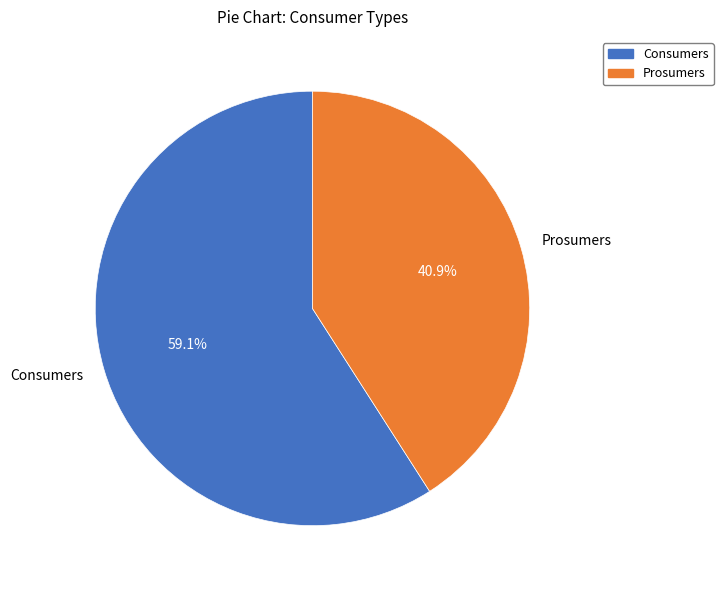

To the nearest percent, what is the combined percentage of Consumers and Prosumers?

100%